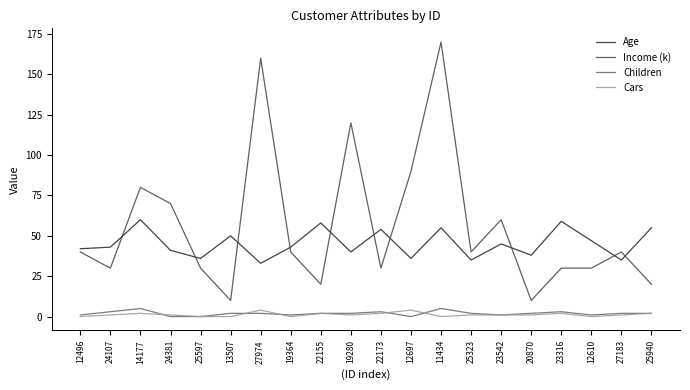

What are all the series names shown in the legend?

Age, Income (k), Children, Cars